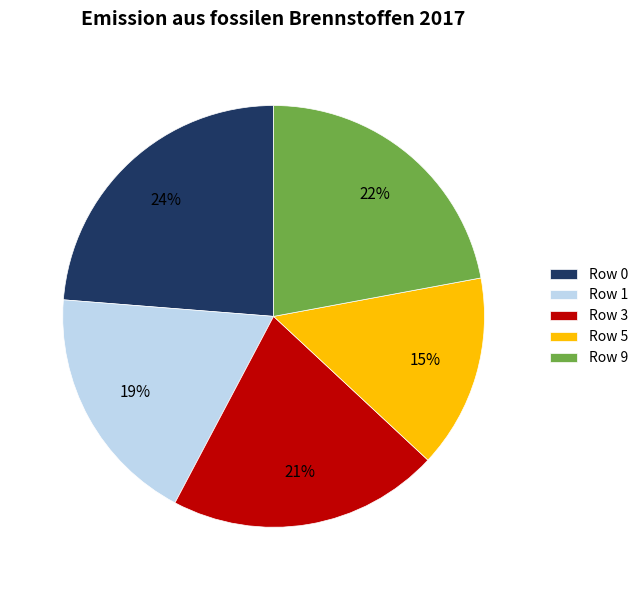

To the nearest percent, what portion does Row 1 represent?

19%